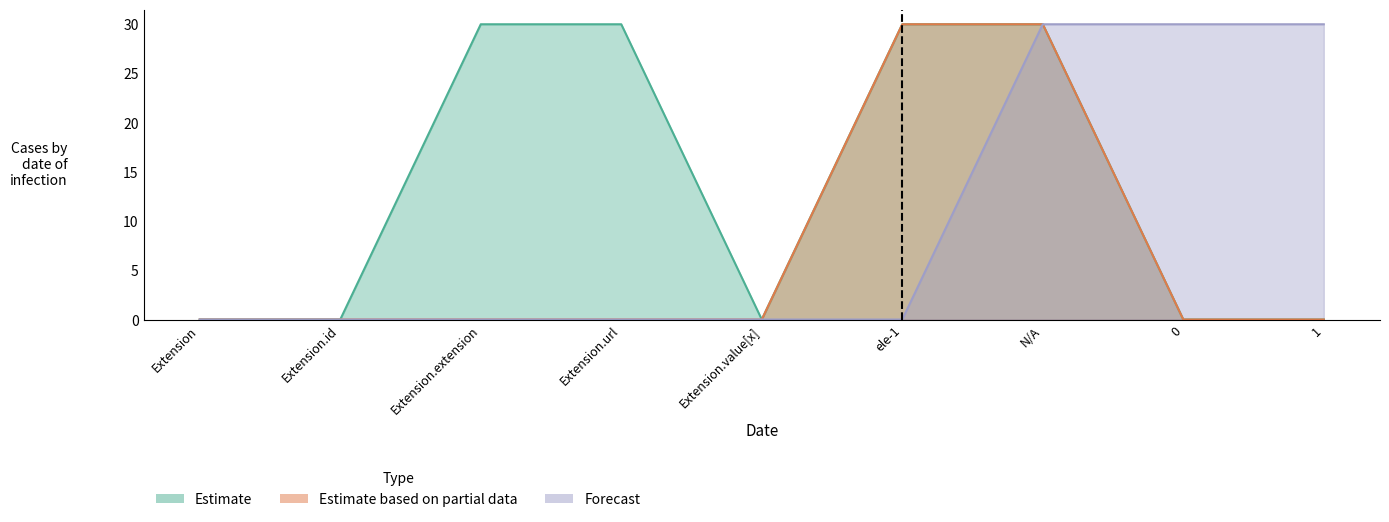

True or false: Estimate based on partial data and Estimate cross at least once.

False